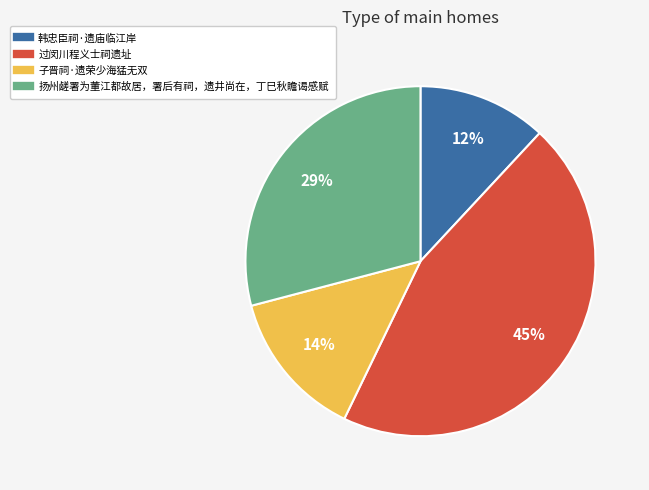

To the nearest percent, what is the average slice percentage?

25%